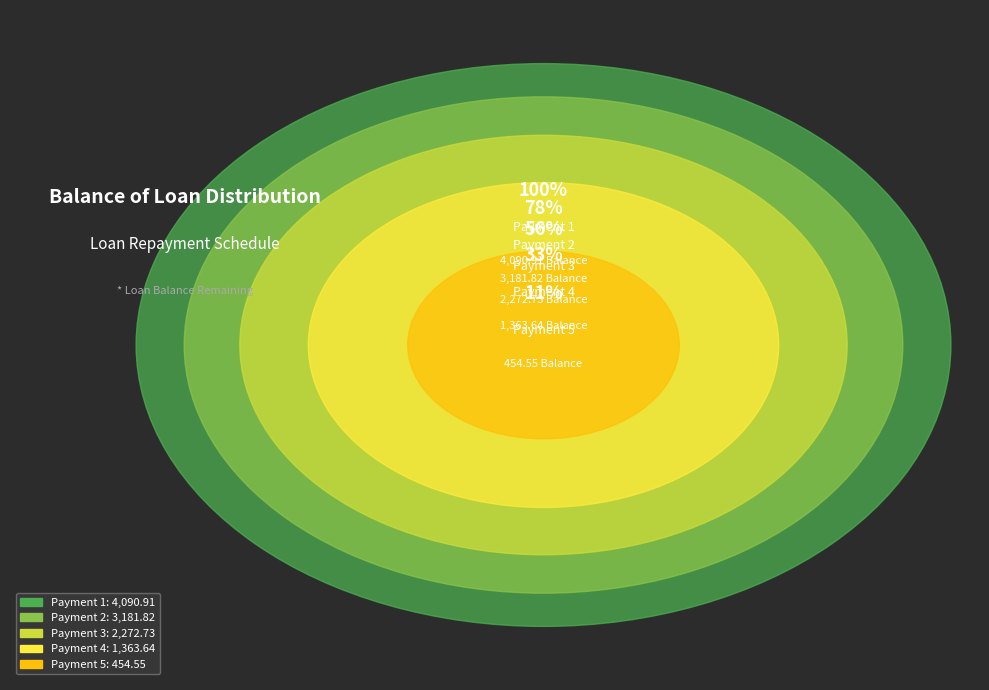

How much of the chart is everything except 4?

88.0%